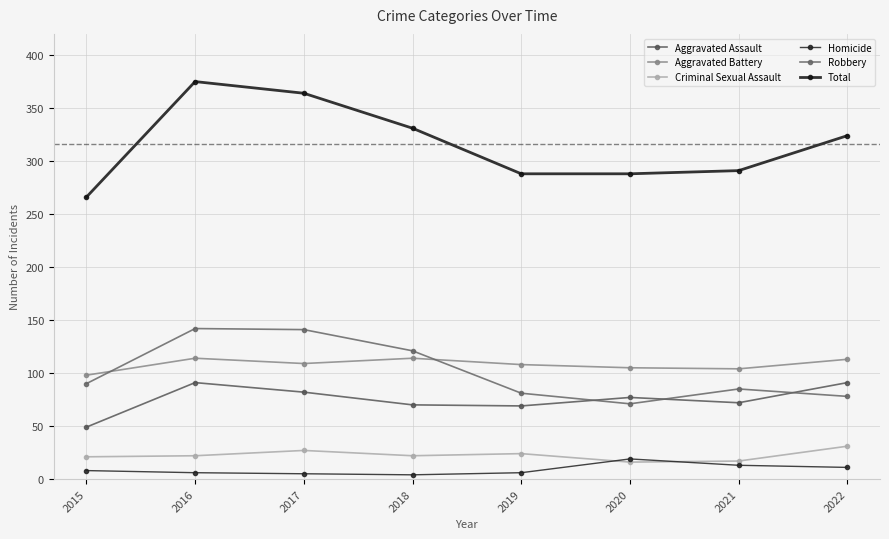

Count the number of data series in this chart.

6